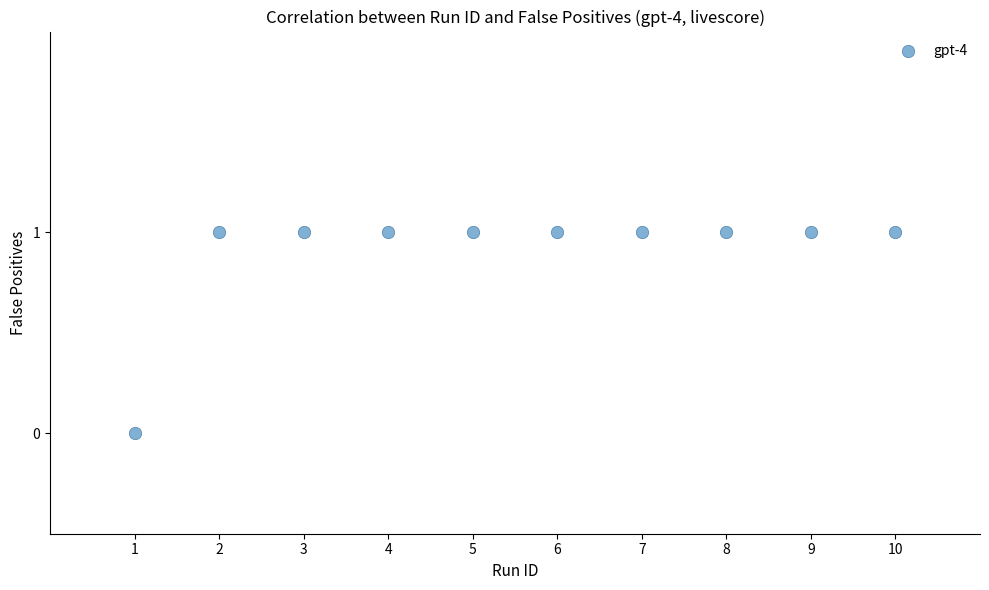

What is the average X value?

6